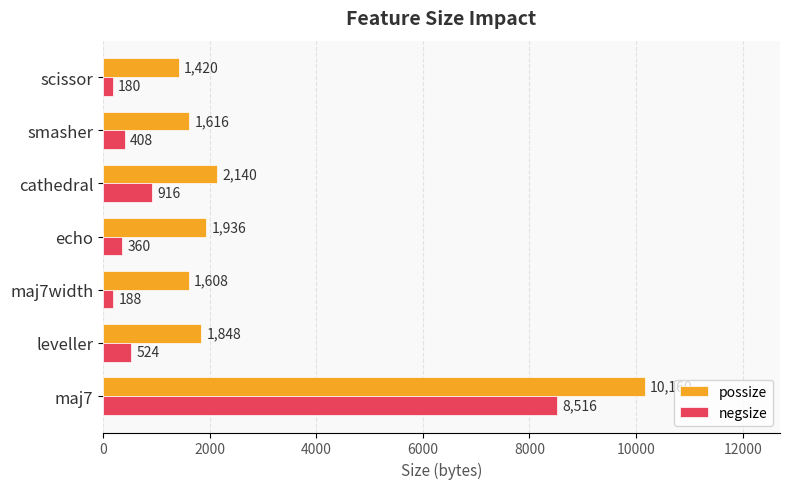

What value does the possize series have at leveller?

1848